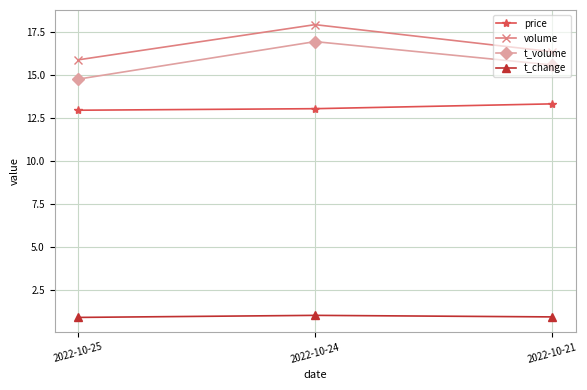

Reading left to right, list all the values displayed in this chart.

price: 2022-10-25=13.0	2022-10-24=13.1	2022-10-21=13.3
volume: 2022-10-25=15.9	2022-10-24=17.9	2022-10-21=16.4
t_volume: 2022-10-25=14.8	2022-10-24=17.0	2022-10-21=15.6
t_change: 2022-10-25=0.9	2022-10-24=1.0	2022-10-21=0.9